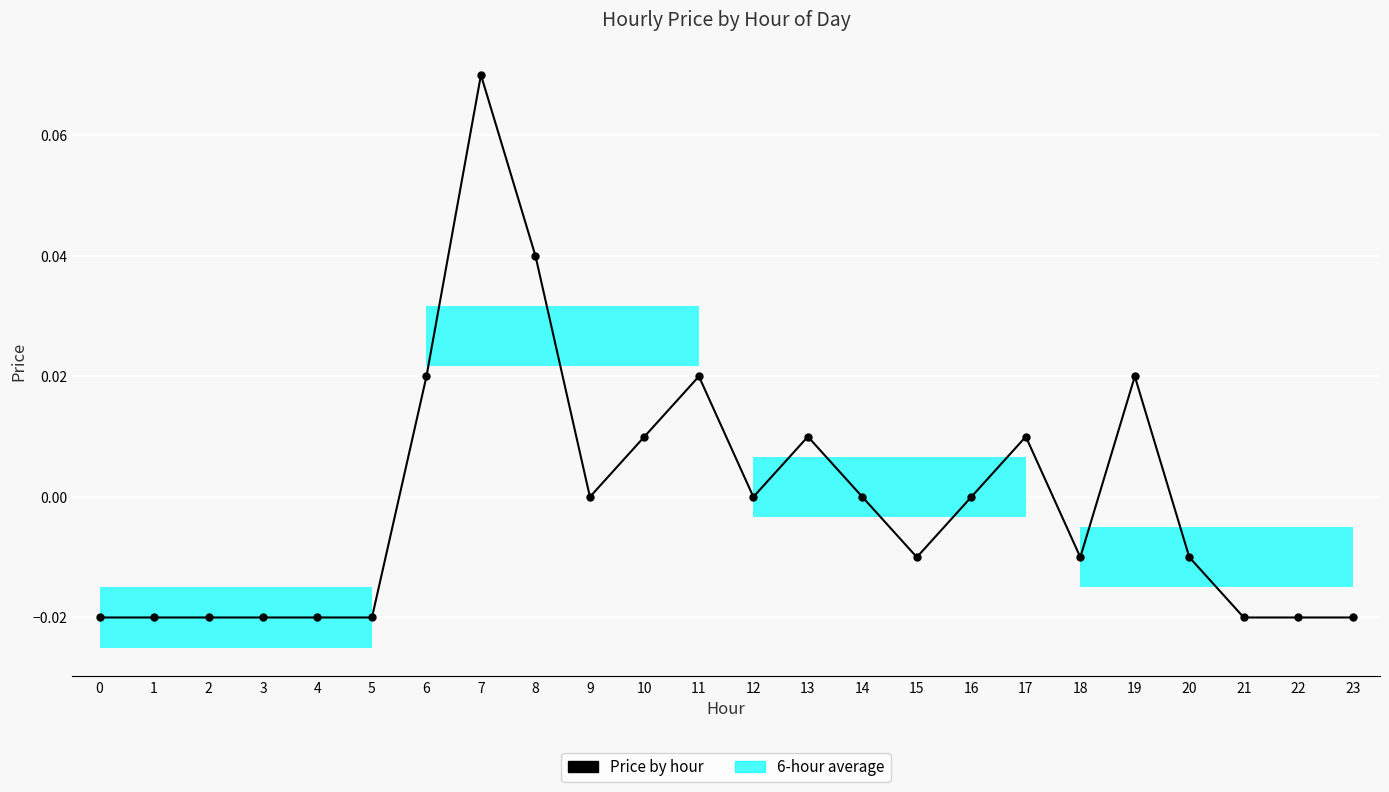

Reading left to right, list all the values displayed in this chart.

-0.0	-0.0	-0.0	-0.0	-0.0	-0.0	0.0	0.1	0.0	0.0	0.0	0.0	0.0	0.0	0.0	-0.0	0.0	0.0	-0.0	0.0	-0.0	-0.0	-0.0	-0.0